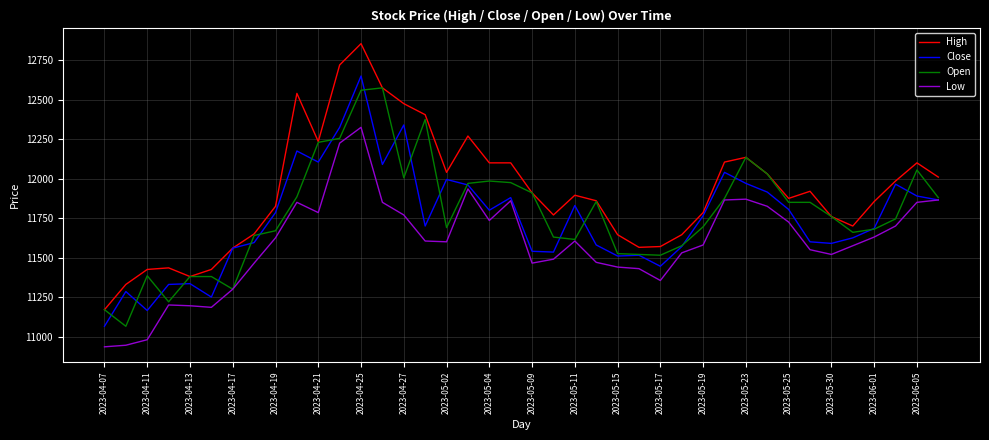

True or false: Low and High cross at least once.

False